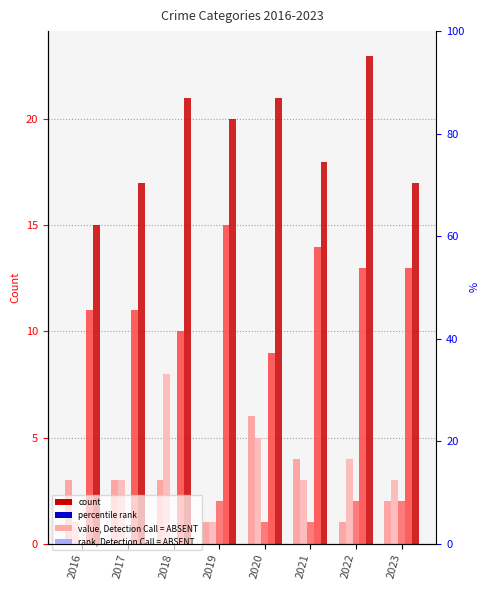

What is the average value of the Criminal Sexual Assault series?

1